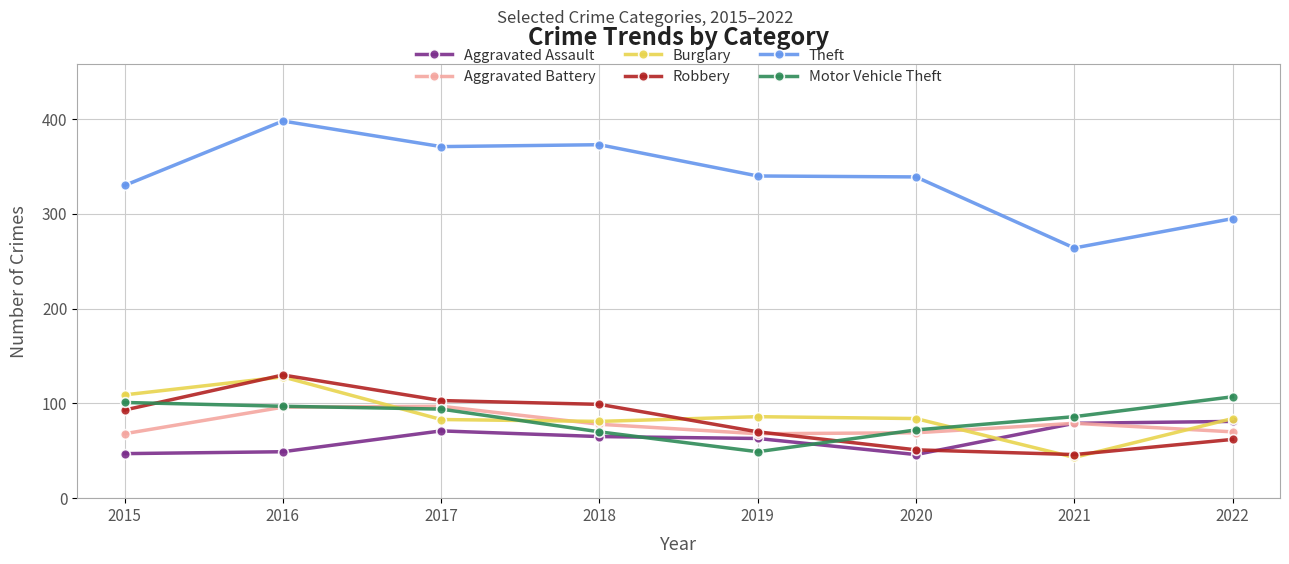

Where is Robbery nearest to the value 88?

2015